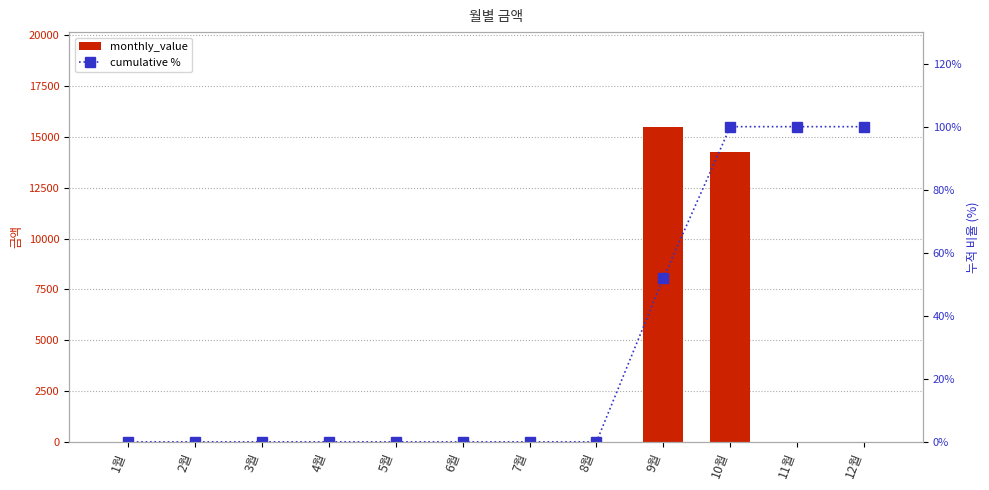

Count the number of data series in this chart.

2